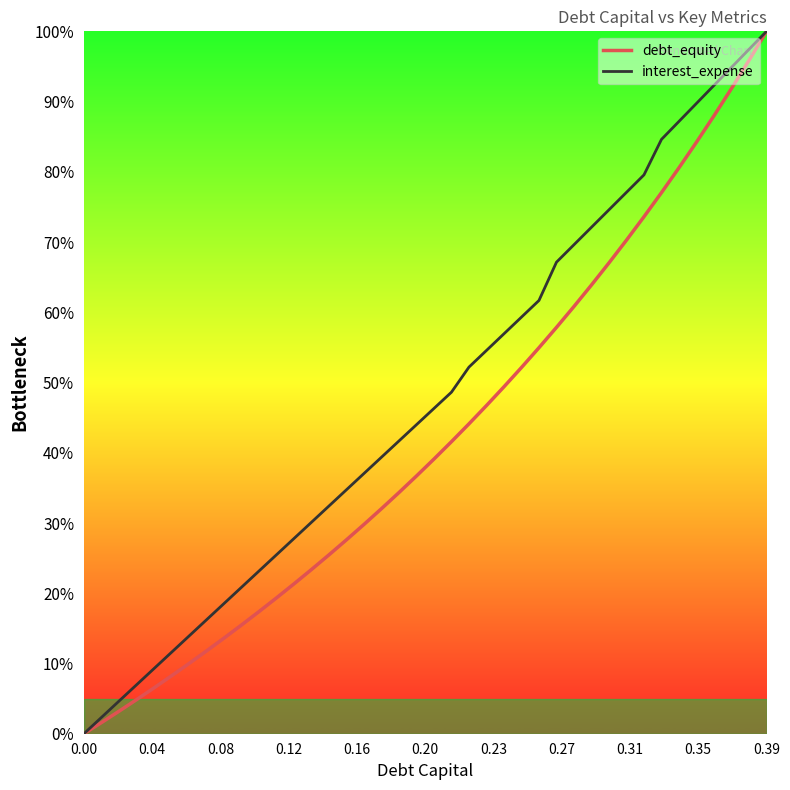

Rank the series by their average value, from highest to lowest.

interest_expense, debt_equity